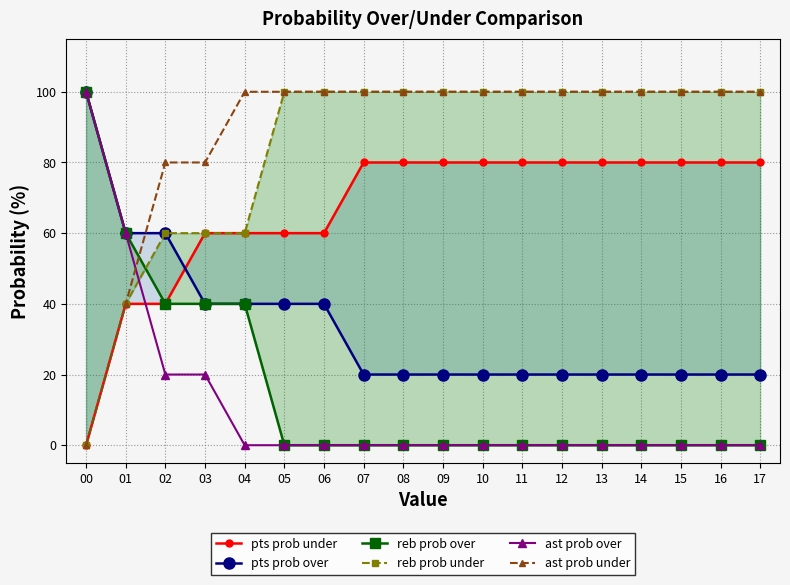

What is the value of the pts prob under point at the 9th from the left?

80